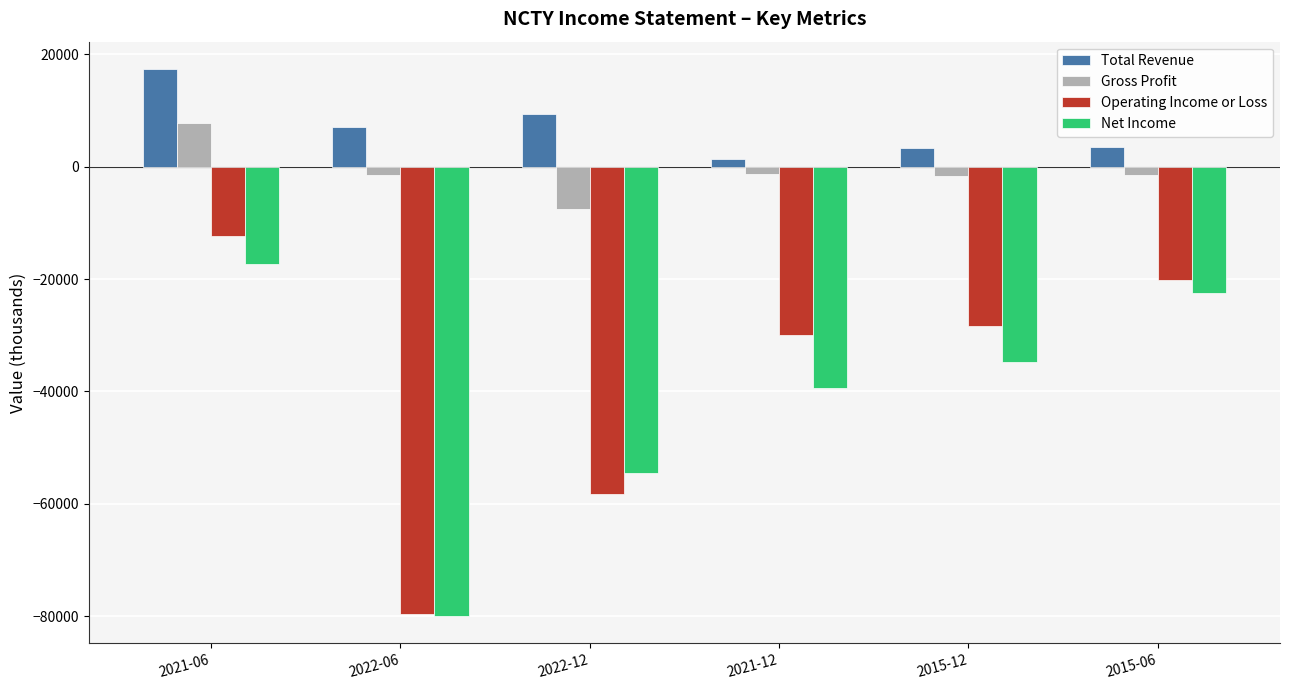

What position from the right is 2015-12?

2